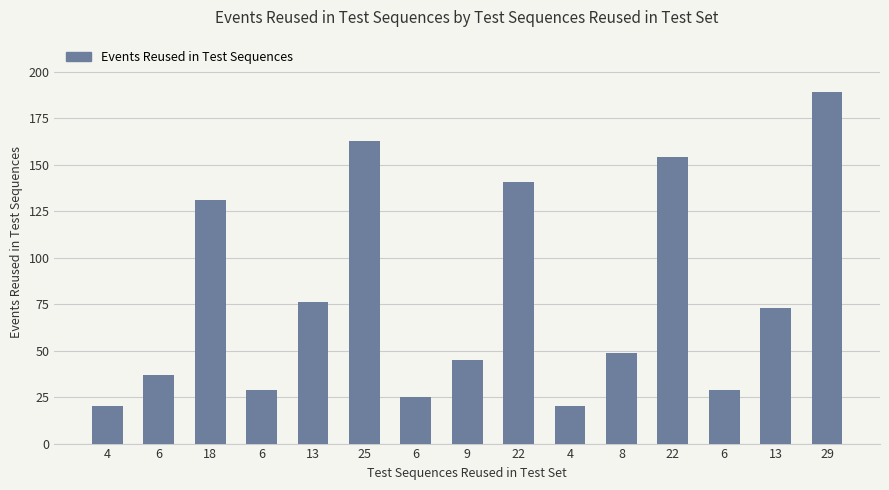

Reading left to right, list all the values displayed in this chart.

4=20	6=37	18=131	6=29	13=76	25=163	6=25	9=45	22=141	4=20	8=49	22=154	6=29	13=73	29=189